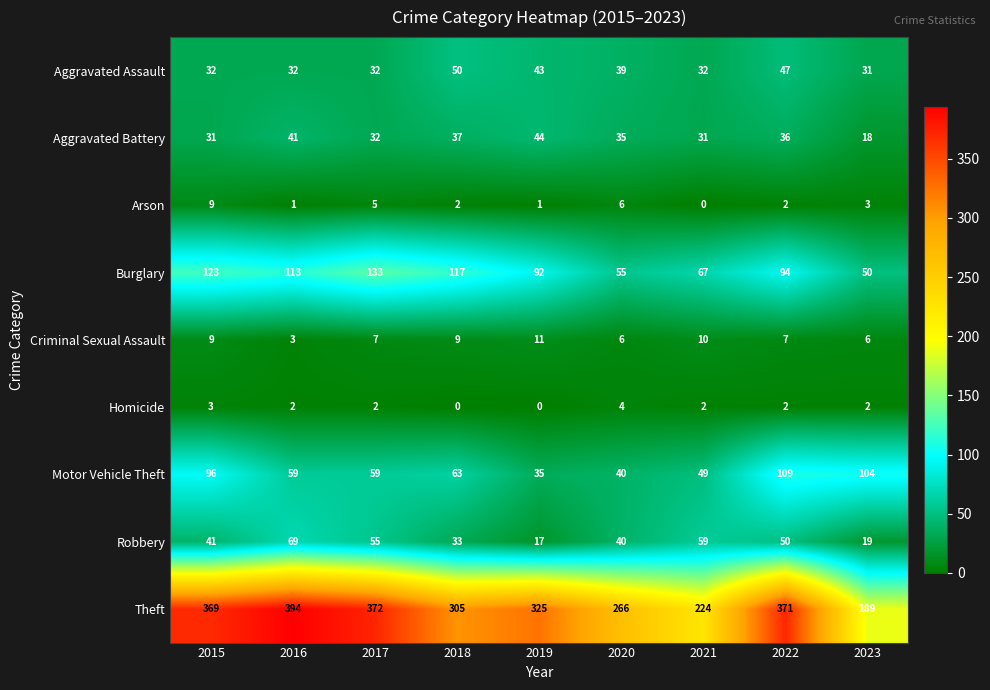

The Homicide series shows 0 at 2018. True or false?

True